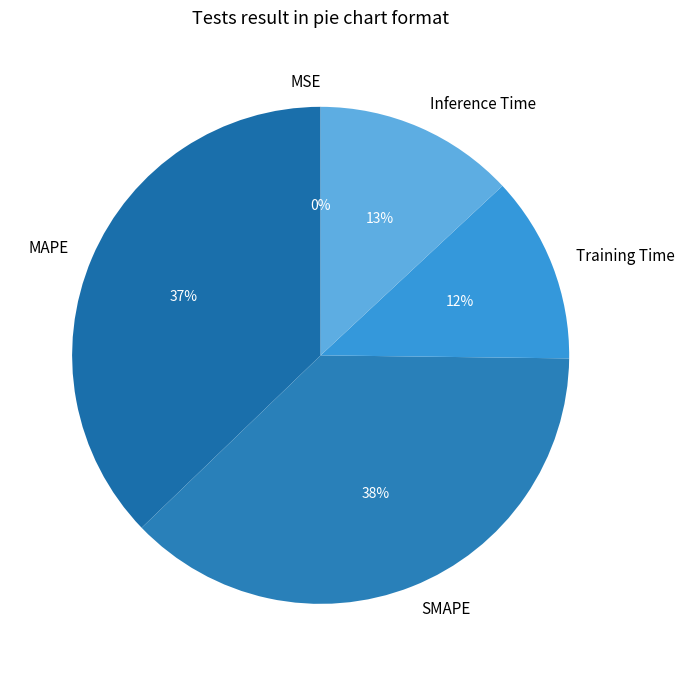

To the nearest percent, what portion does Training Time represent?

12%